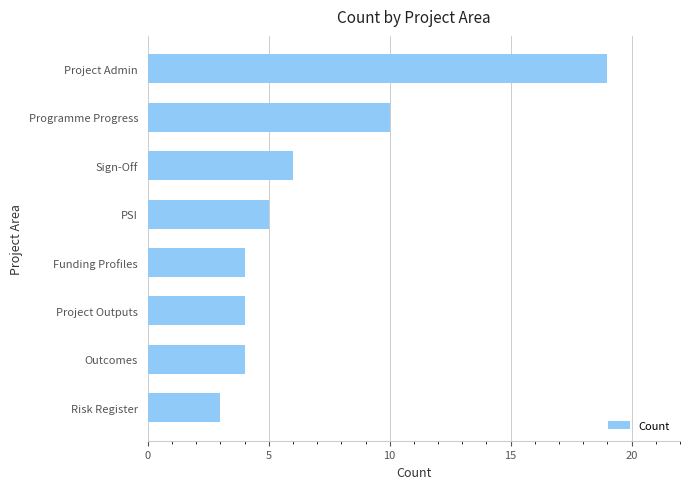

What is the label of the 4th bar from the bottom?

Funding Profiles